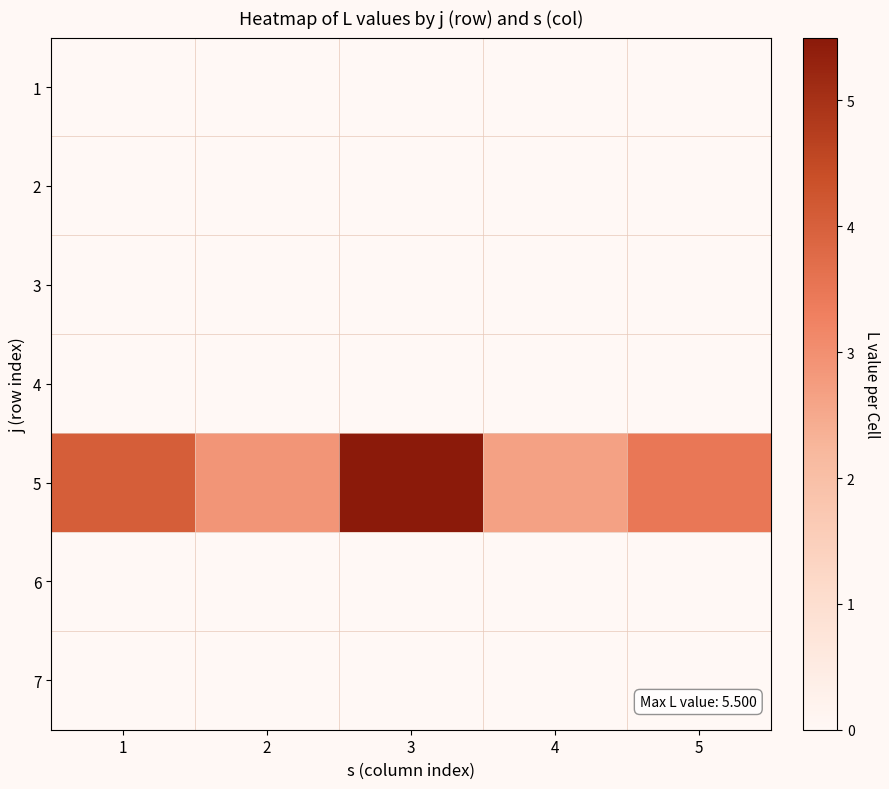

What is the total value across all series at 3?

5.5